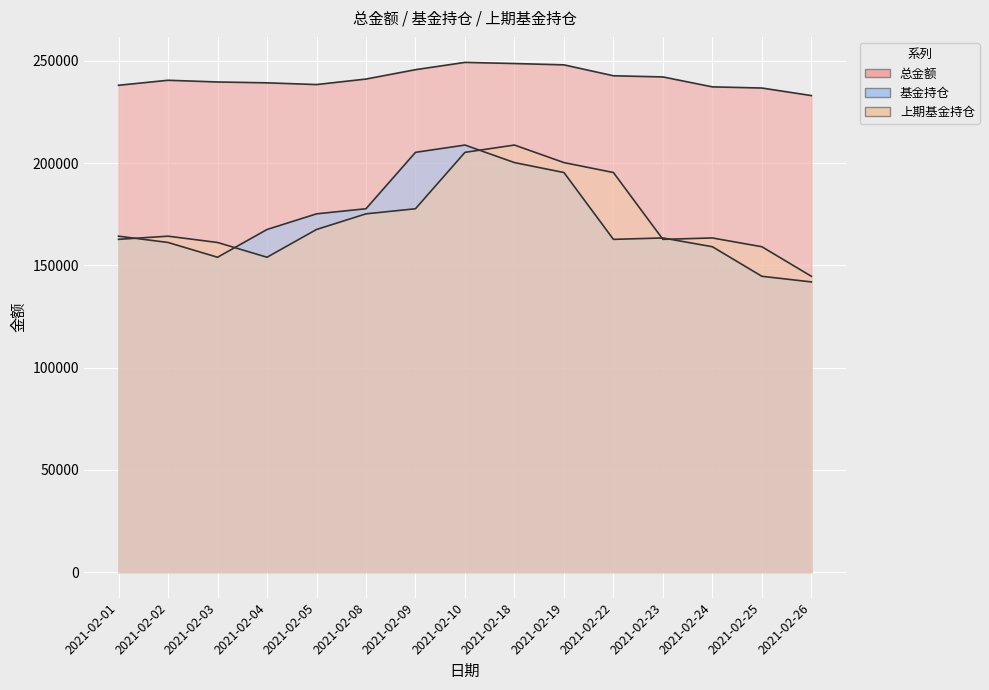

Rank the series at 2021-02-18 from highest to lowest value.

总金额, 上期基金持仓, 基金持仓